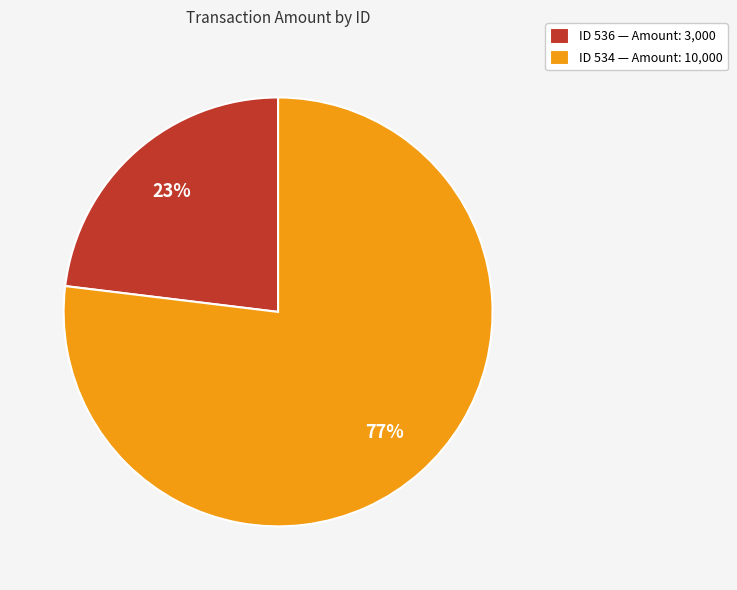

Approximately how many times larger is the value at ID 534 — Amount: 10,000 compared to ID 536 — Amount: 3,000?

3.3